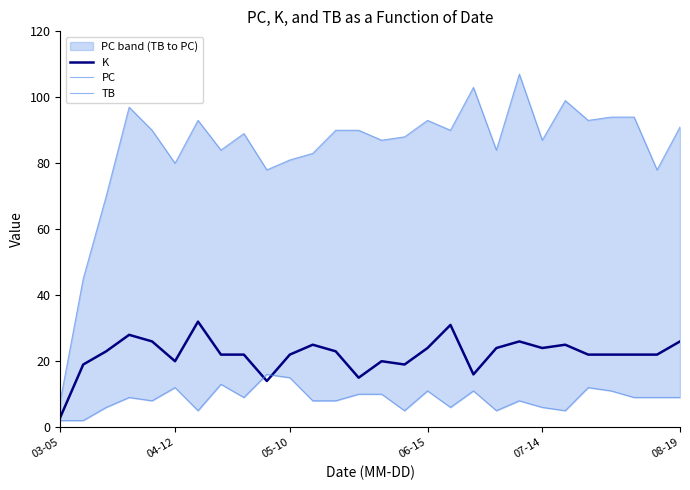

How many distinct data groups are displayed?

3